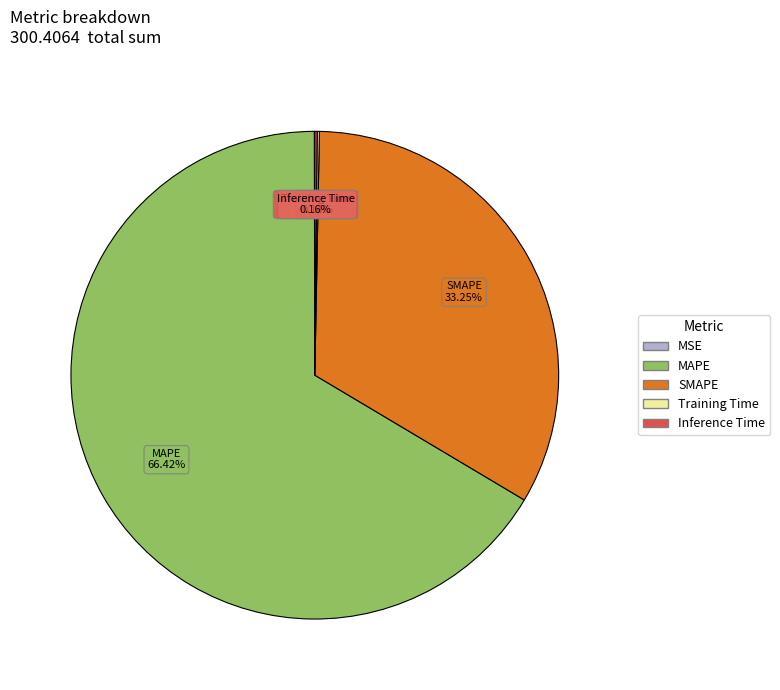

Which slice is the largest?

MAPE